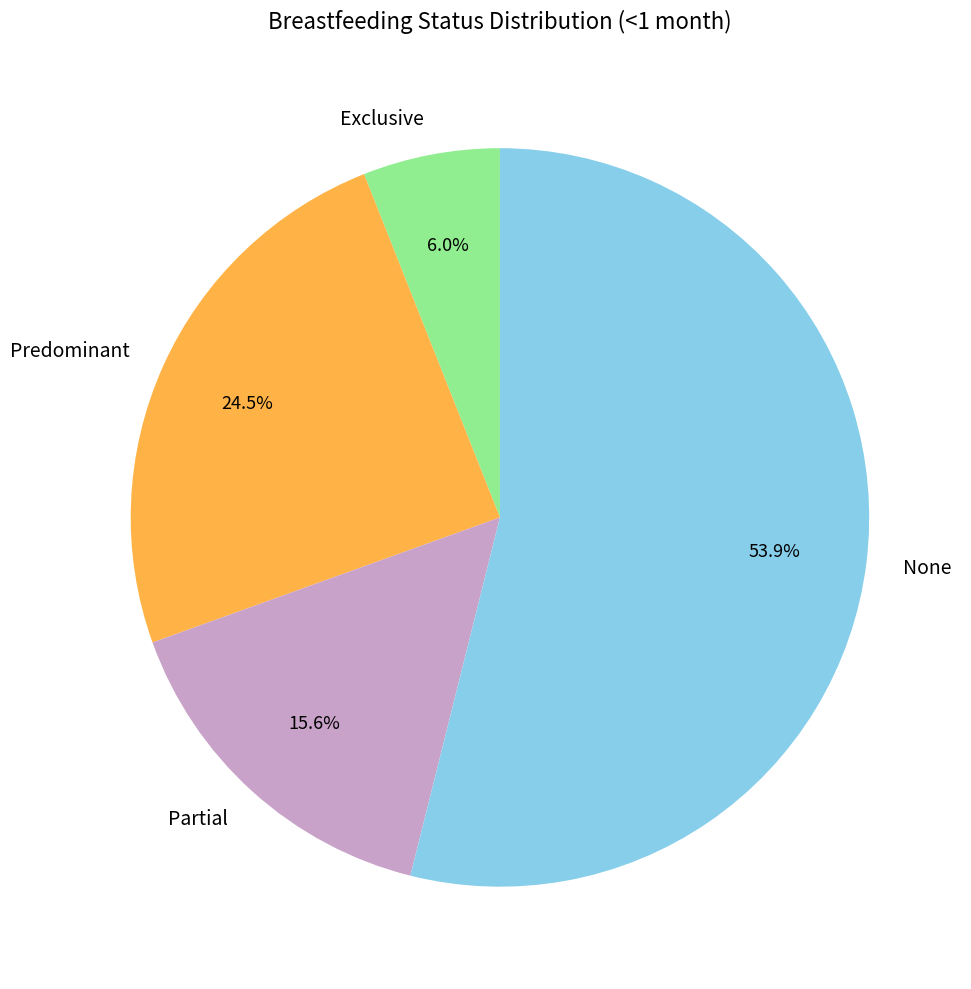

To the nearest percent, what percentage of the pie is Partial?

16%